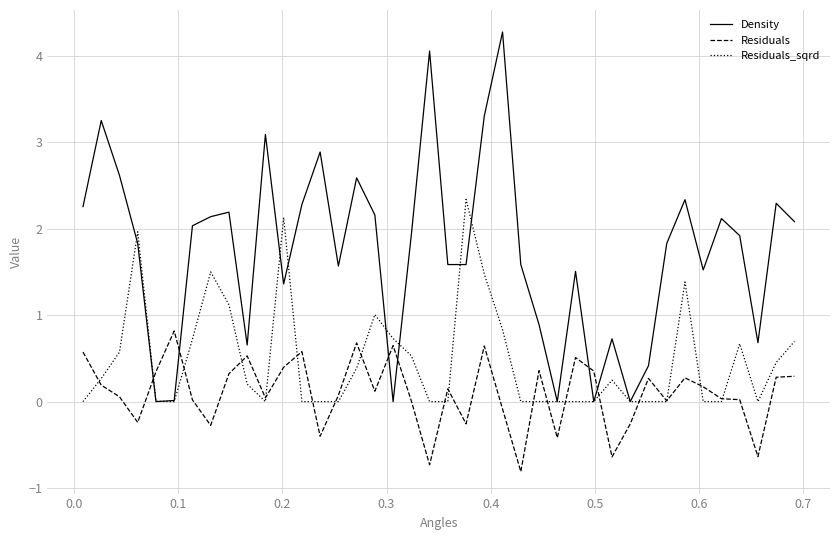

Which series has the widest spread of values?

Density